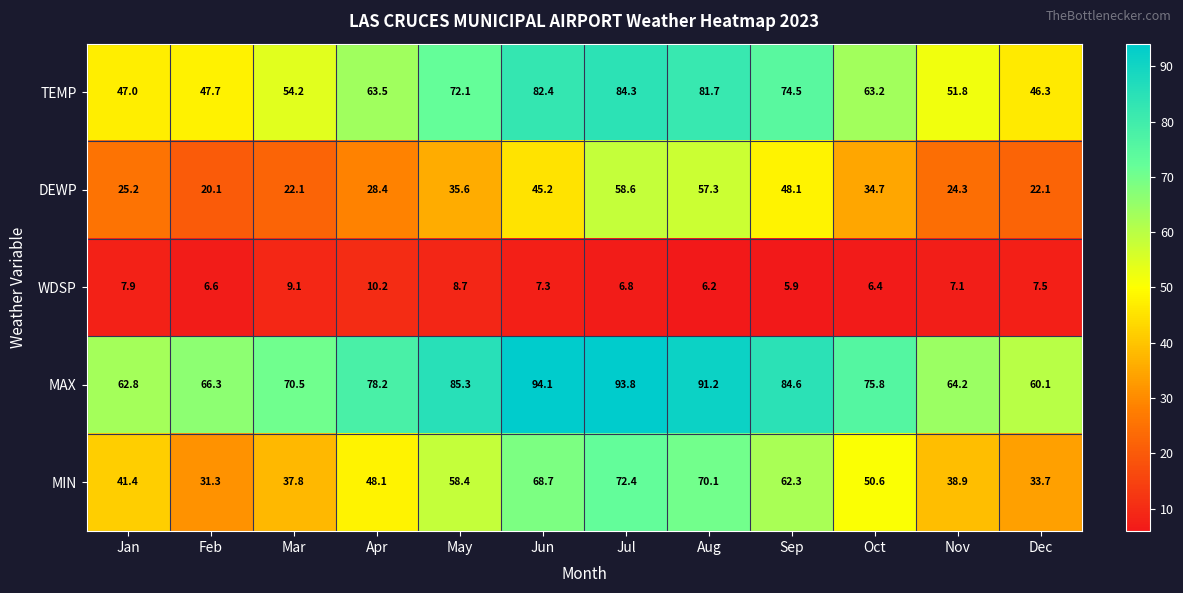

Count the number of data series in this chart.

5